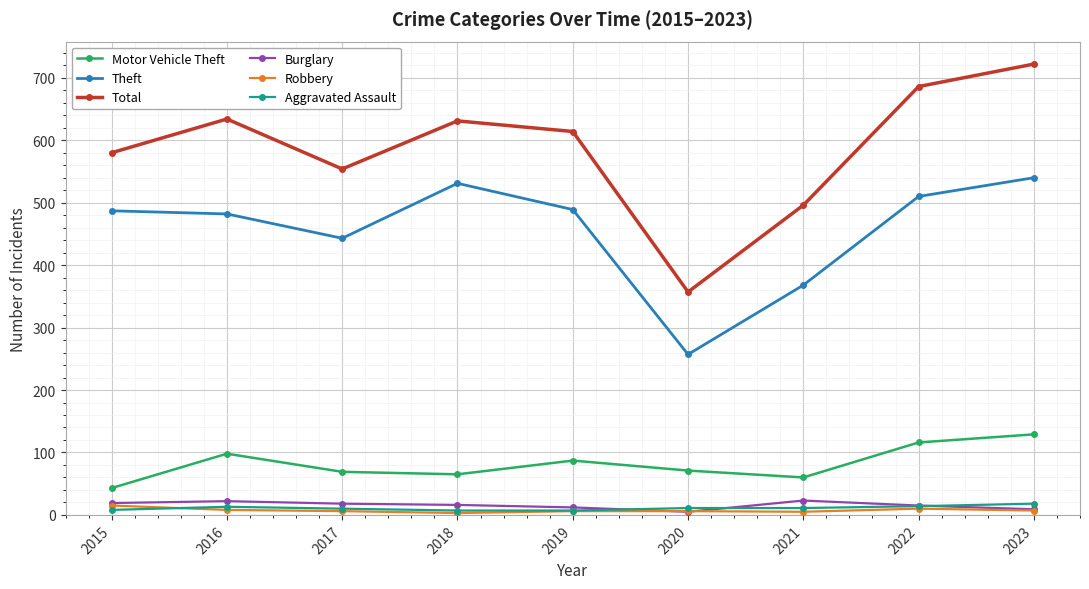

True or false: Theft and Aggravated Assault cross at least once.

False